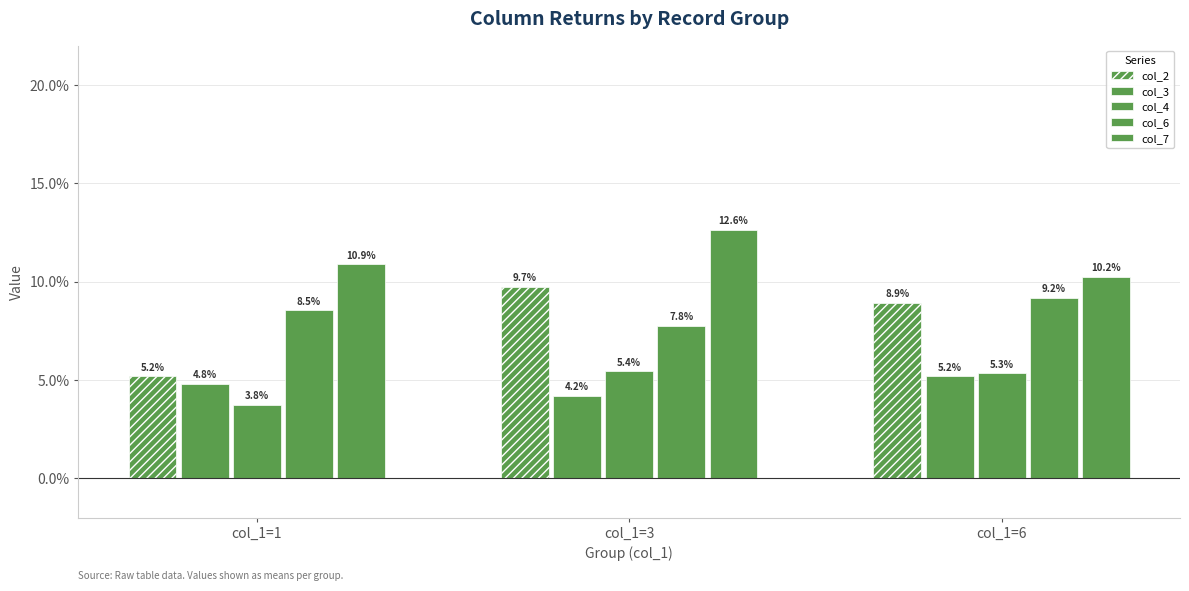

List the labels in order of col_7 value, largest first.

col_1=3, col_1=1, col_1=6